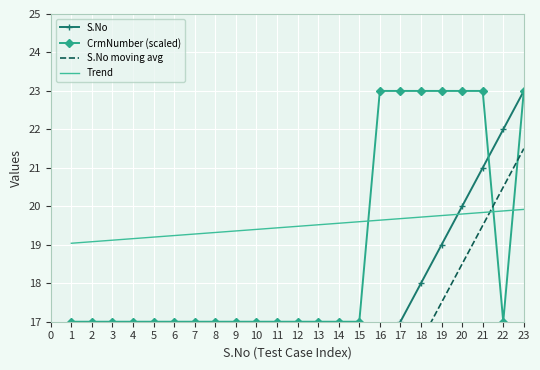

Reading left to right, list all the values displayed in this chart.

S.No: 1.0	2.0	3.0	4.0	5.0	6.0	7.0	8.0	9.0	10.0	11.0	12.0	13.0	14.0	15.0	16.0	17.0	18.0	19.0	20.0	21.0	22.0	23.0
CrmNumber (scaled): 17.0	17.0	17.0	17.0	17.0	17.0	17.0	17.0	17.0	17.0	17.0	17.0	17.0	17.0	17.0	23.0	23.0	23.0	23.0	23.0	23.0	17.0	23.0
S.No moving avg: 1.0	1.5	2.0	2.5	3.5	4.5	5.5	6.5	7.5	8.5	9.5	10.5	11.5	12.5	13.5	14.5	15.5	16.5	17.5	18.5	19.5	20.5	21.5
Trend: 19.0	19.1	19.1	19.2	19.2	19.2	19.3	19.3	19.4	19.4	19.4	19.5	19.5	19.6	19.6	19.6	19.7	19.7	19.8	19.8	19.8	19.9	19.9